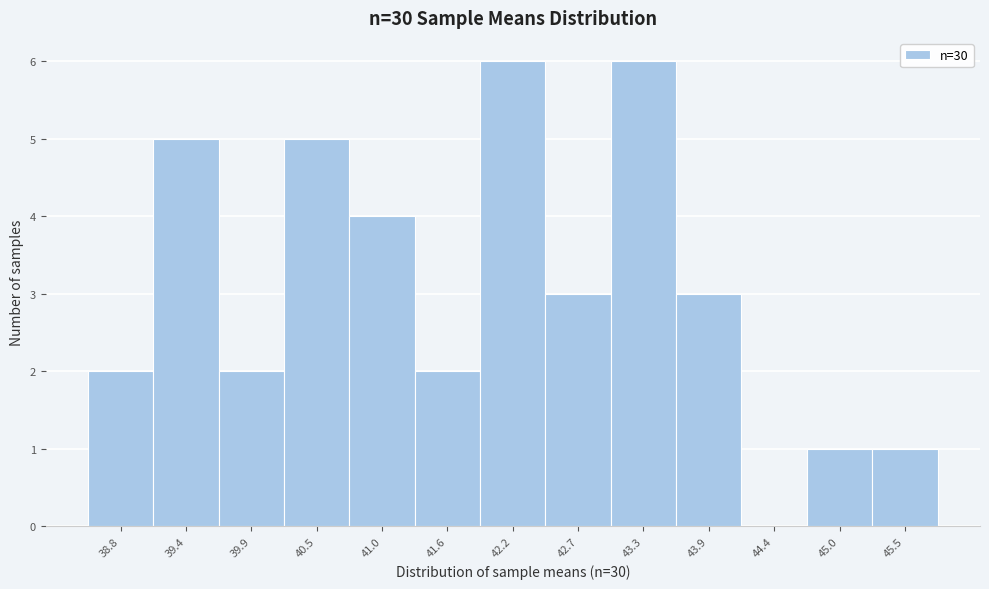

Reading left to right, extract all data points from this chart.

38.8=2	39.4=5	39.9=2	40.5=5	41.0=4	41.6=2	42.2=6	42.7=3	43.3=6	43.9=3	44.4=0	45.0=1	45.5=1